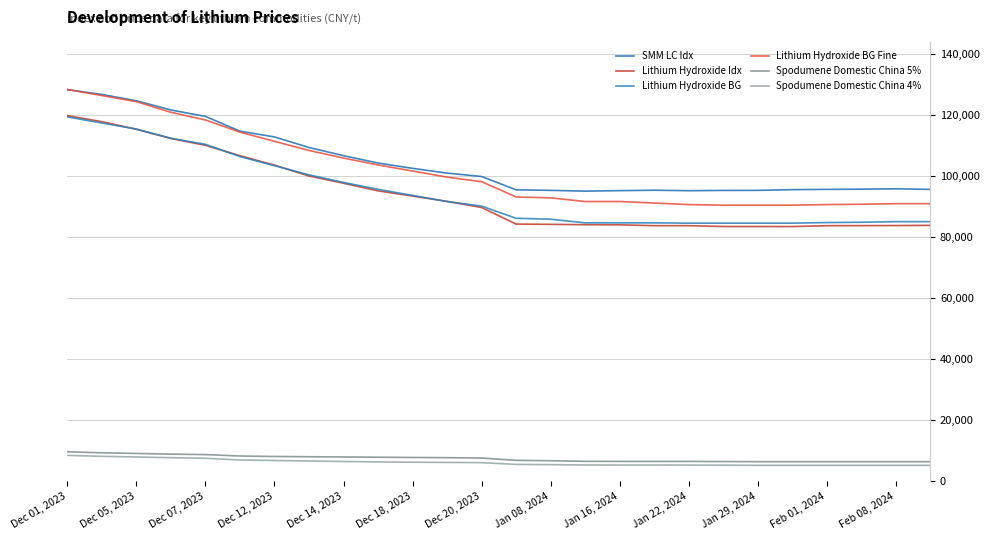

Is this an area chart (filled region under the line)?

No